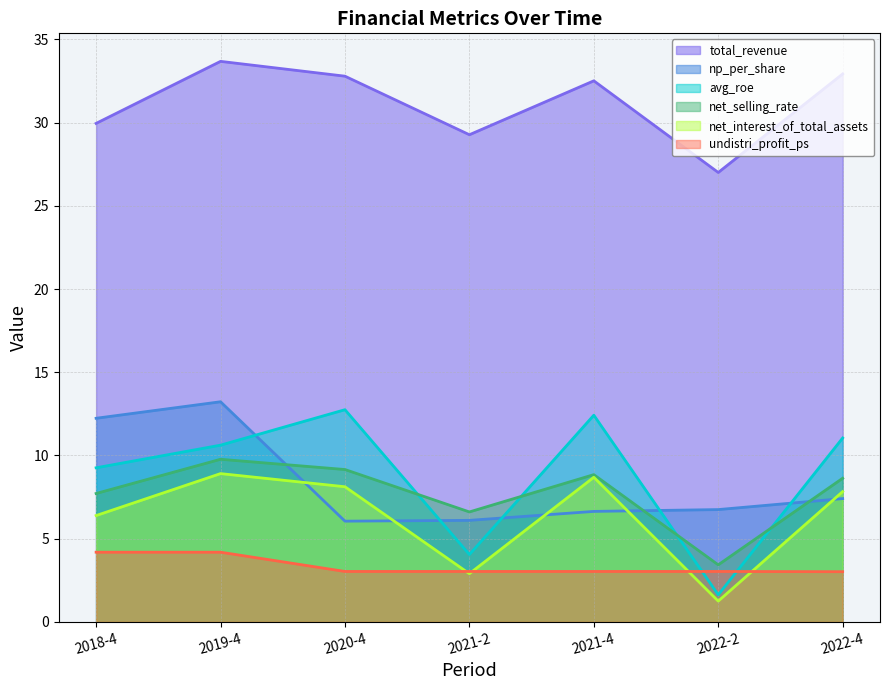

Reading left to right, transcribe all the data shown in this chart.

total_revenue: 29.9	33.7	32.8	29.3	32.5	27.0	32.9
avg_roe: 9.3	10.6	12.8	4.0	12.4	1.6	11.1
np_per_share: 12.2	13.2	6.1	6.1	6.6	6.8	7.4
undistri_profit_ps: 4.2	4.2	3.0	3.0	3.0	3.0	3.0
net_interest_of_total_assets: 6.4	8.9	8.1	2.9	8.7	1.3	7.8
net_selling_rate: 7.7	9.8	9.2	6.6	8.8	3.4	8.6